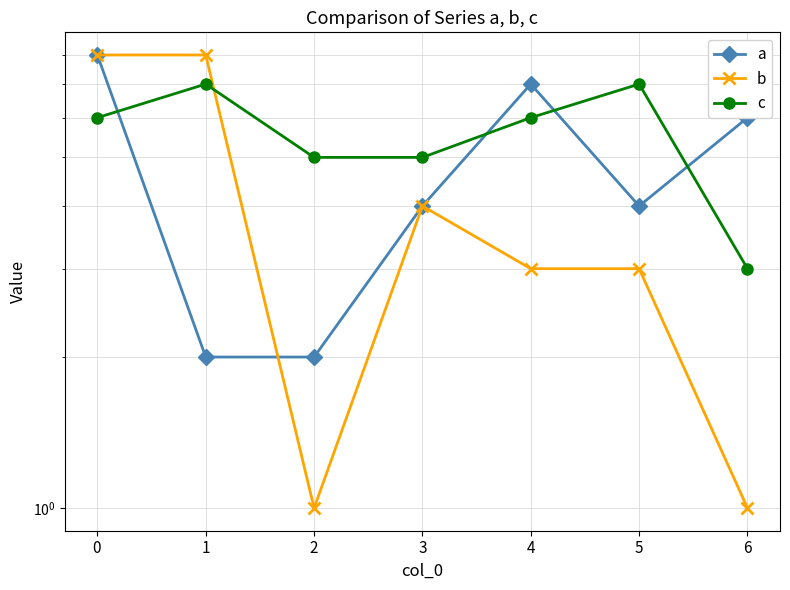

Where is the first local maximum for a?

4$^{}$